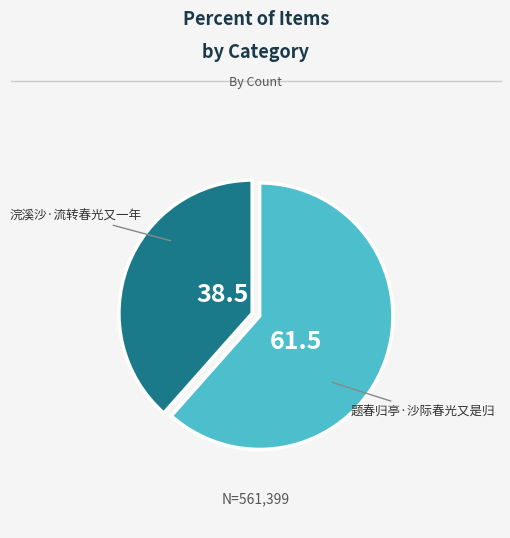

Which category accounts for the majority?

题春归亭·沙际春光又是归